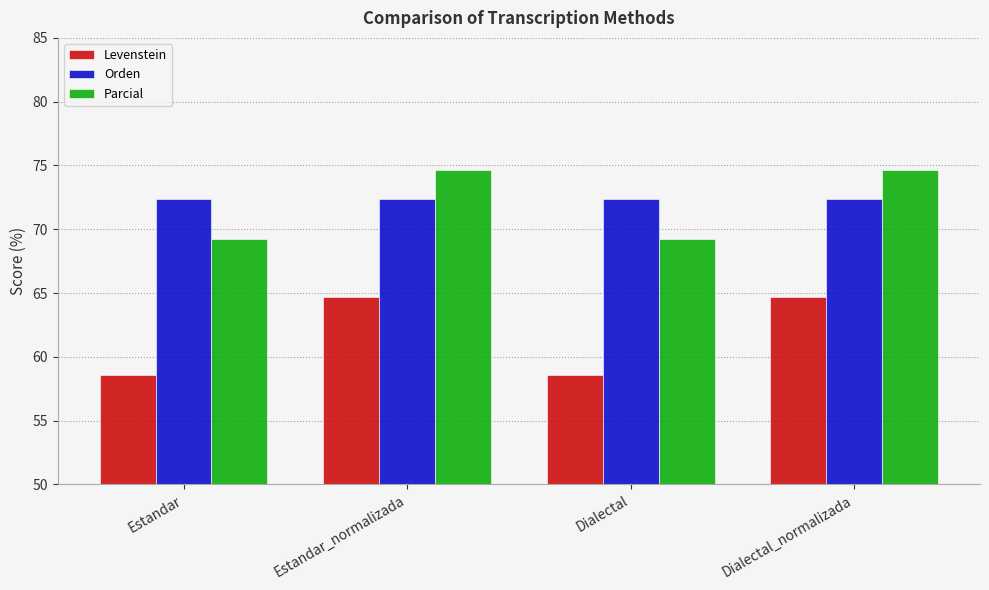

Count the number of data series in this chart.

3